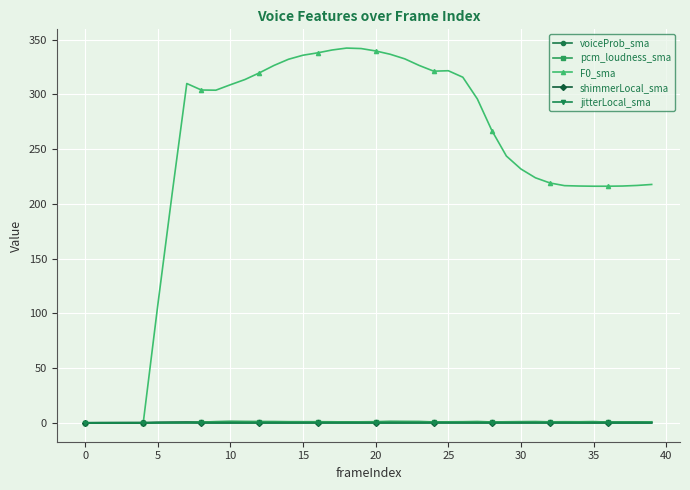

True or false: F0_sma has more than 1 interior local peaks.

True